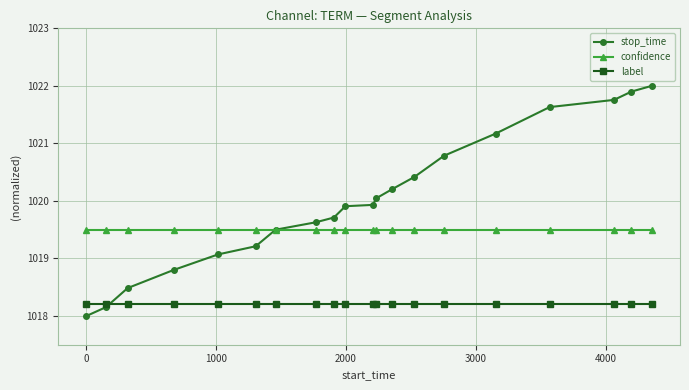

What is the value of the label point at the 16th from the left?

1018.2